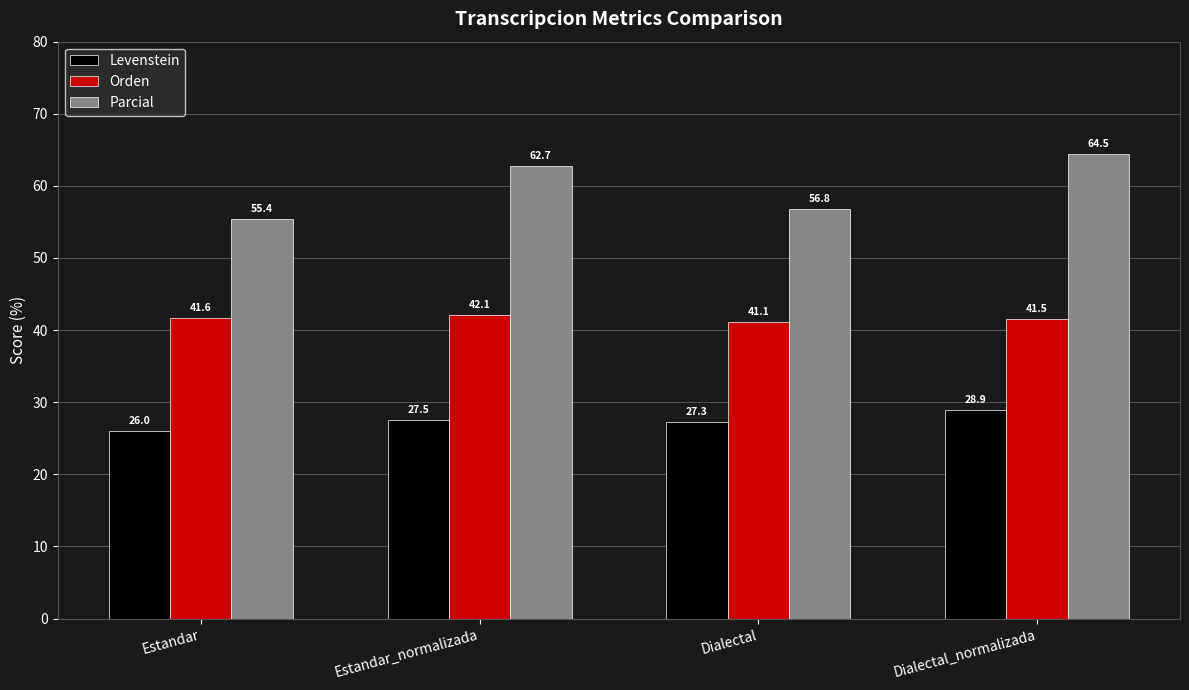

What is the value of the Levenstein bar at the 2nd from the left?

27.5